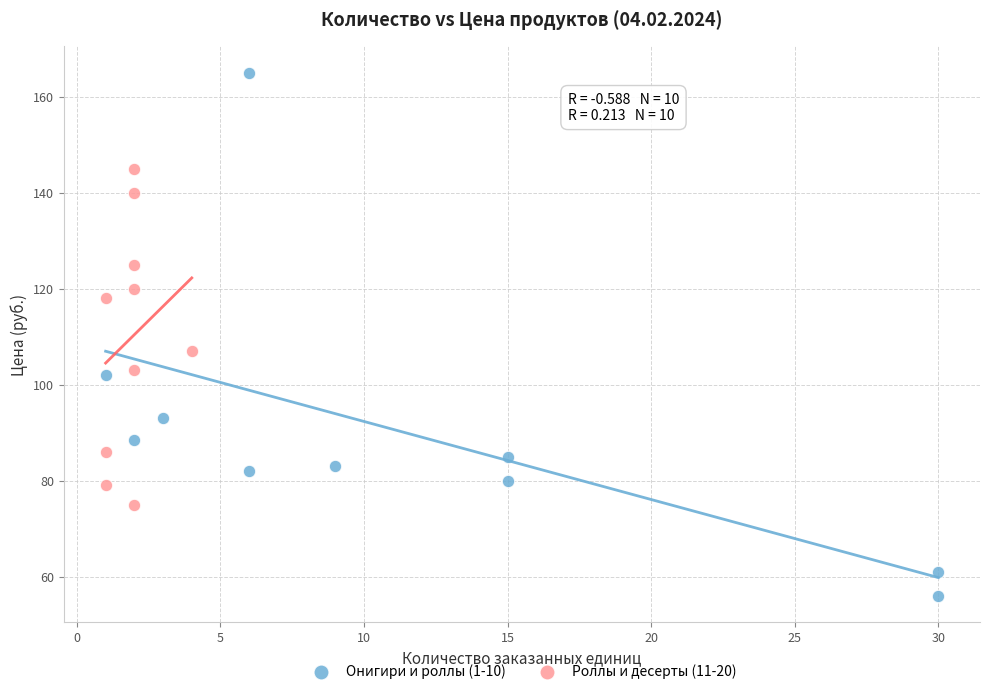

Which series has the largest Y range (max minus min)?

Онигири и роллы (1-10)